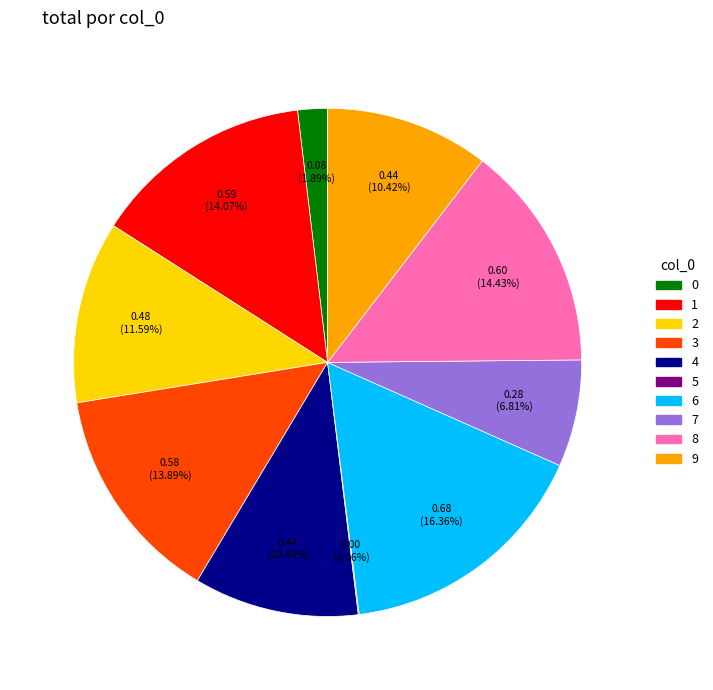

Is there a majority slice in this chart?

No